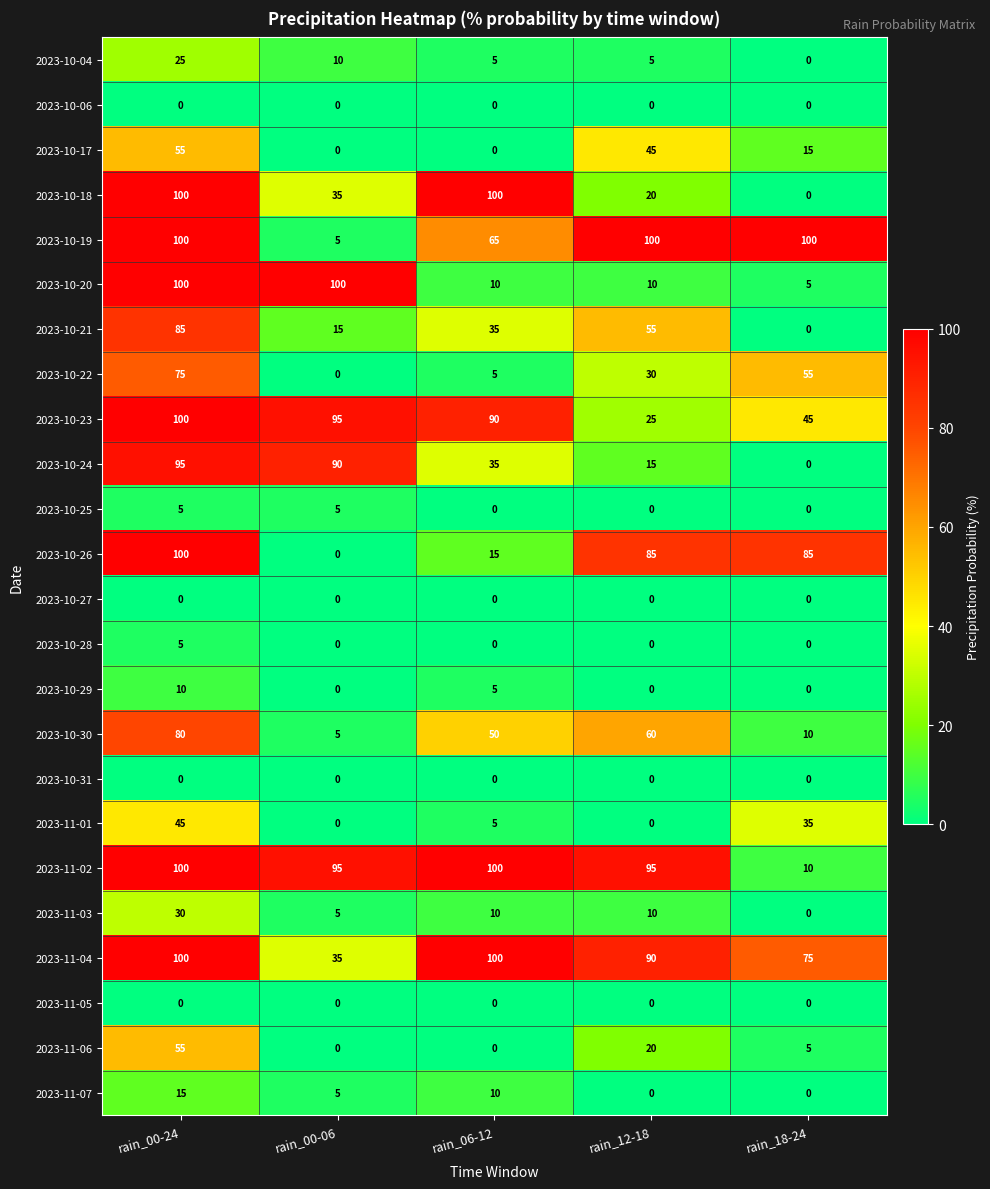

At which label is 2023-11-07 closest to 7?

rain_00-06